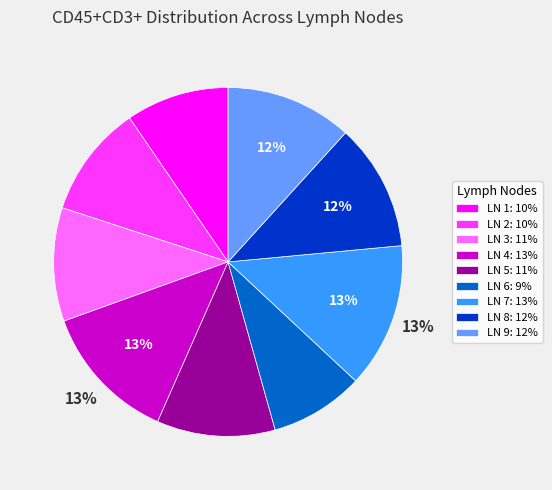

The LN 6 slice represents 19% of the pie. True or false?

False